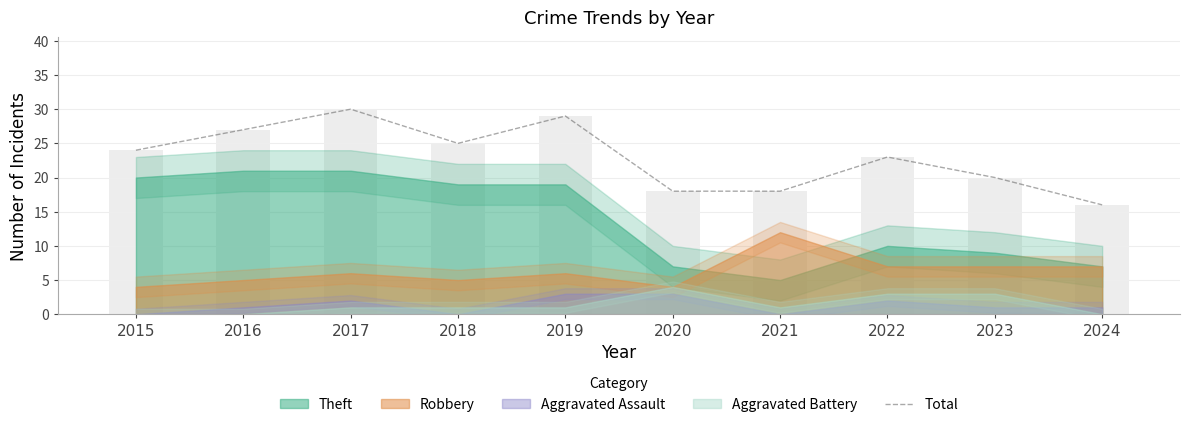

List the labels in order of value, largest first.

2017, 2019, 2016, 2018, 2015, 2022, 2023, 2020, 2021, 2024